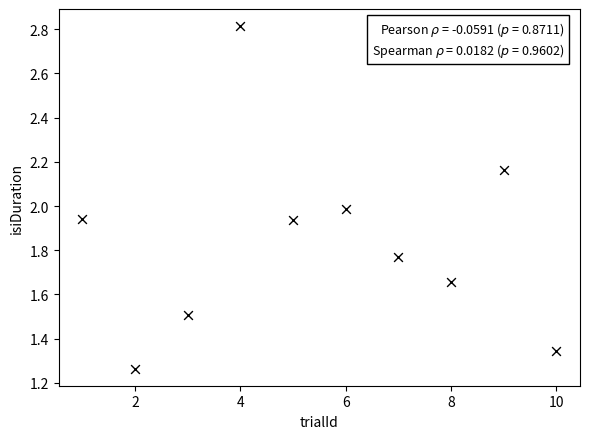

What is the range of Y values (max minus min)?

1.5